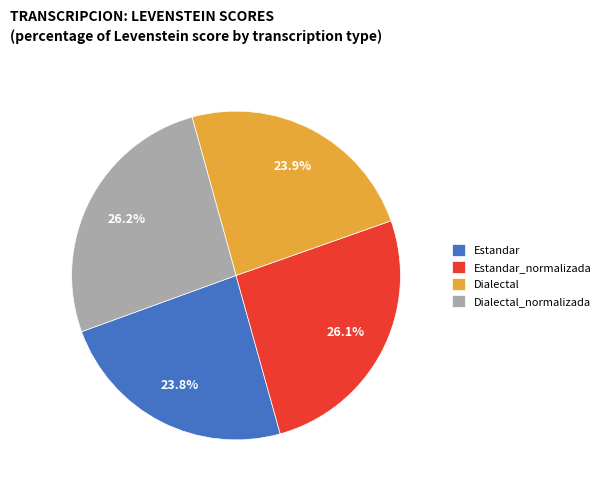

Is it true that Dialectal_normalizada is 26% of the pie?

True